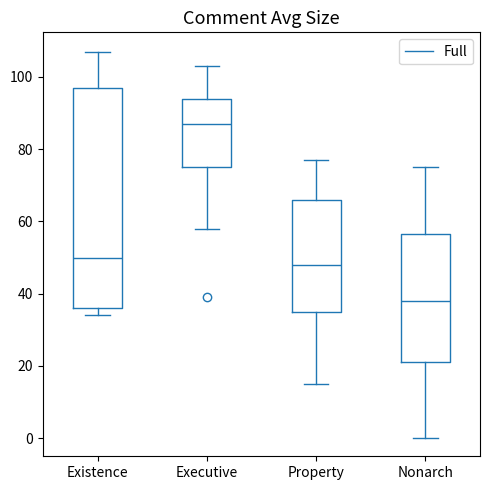

Where does the upper whisker of the box for Property end on the y-axis? The values are not printed on the chart, so give them approximately, as read against the axis.

78